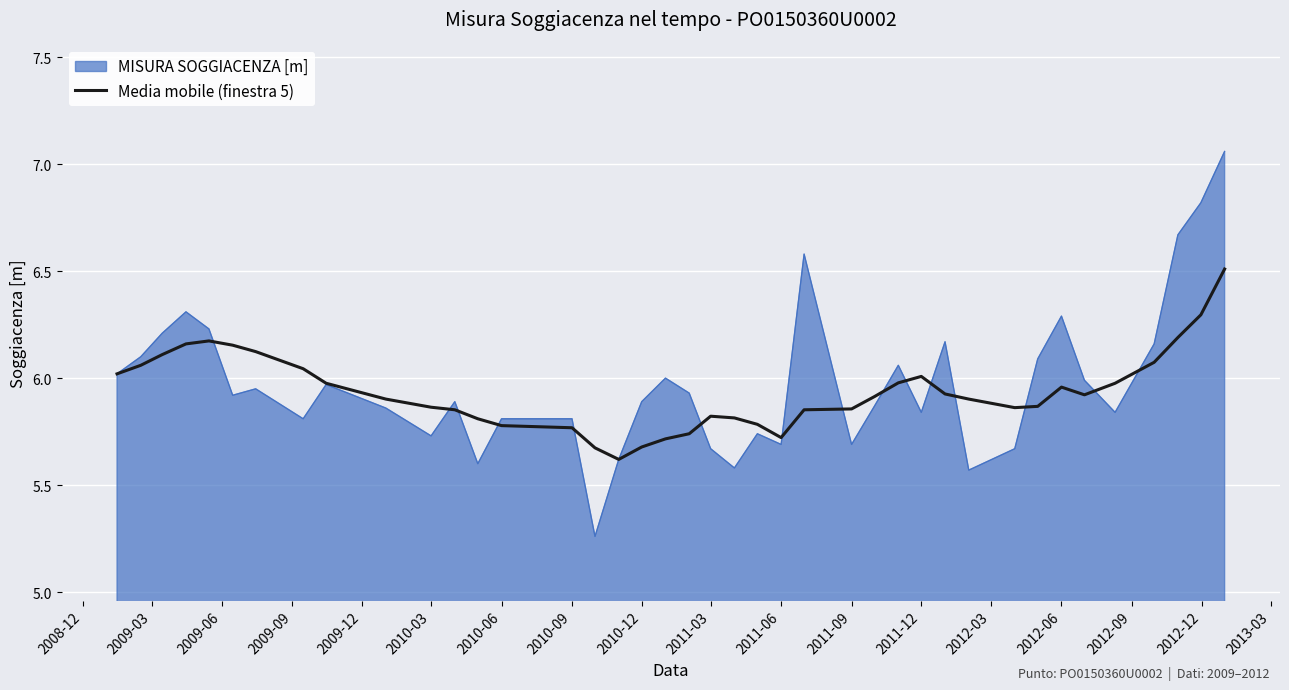

What is the highest value of the Media mobile (finestra 5) series?

6.5